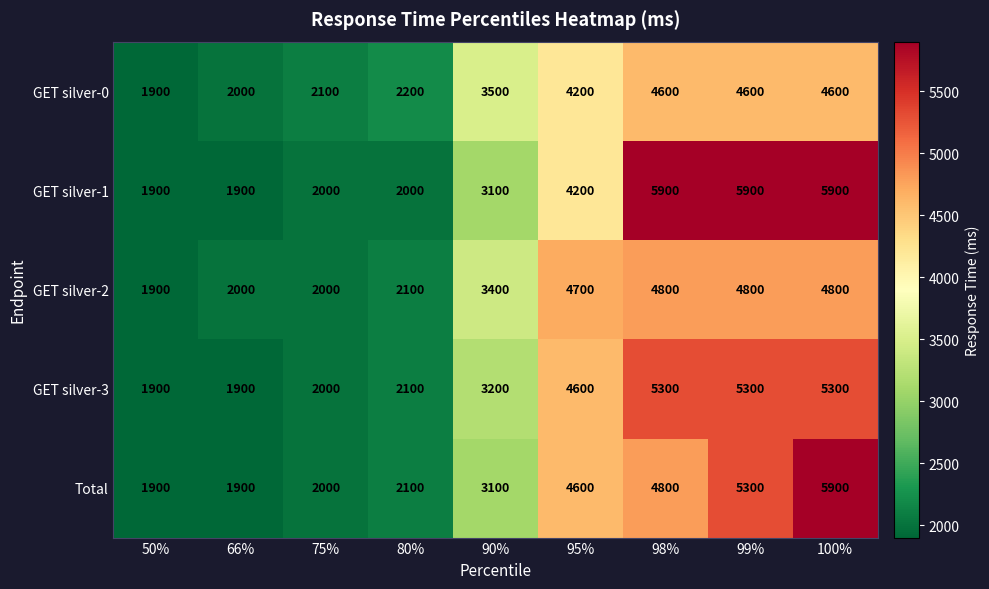

What is the lowest value of the Total series?

1900